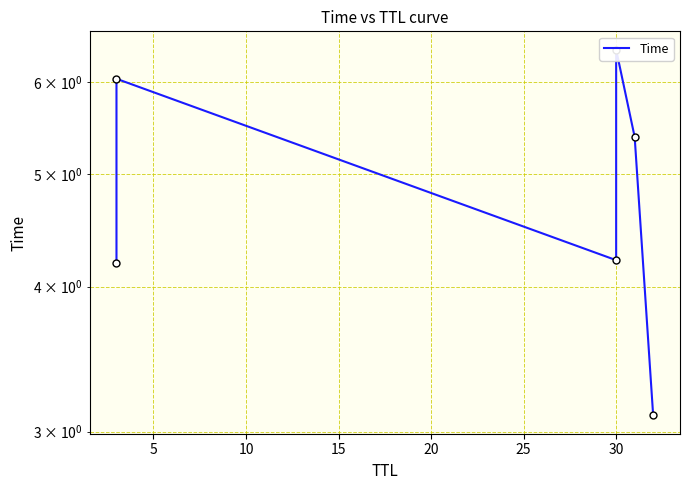

Reading left to right, list all the values displayed in this chart.

4.2	6.0	4.2	6.4	5.4	3.1